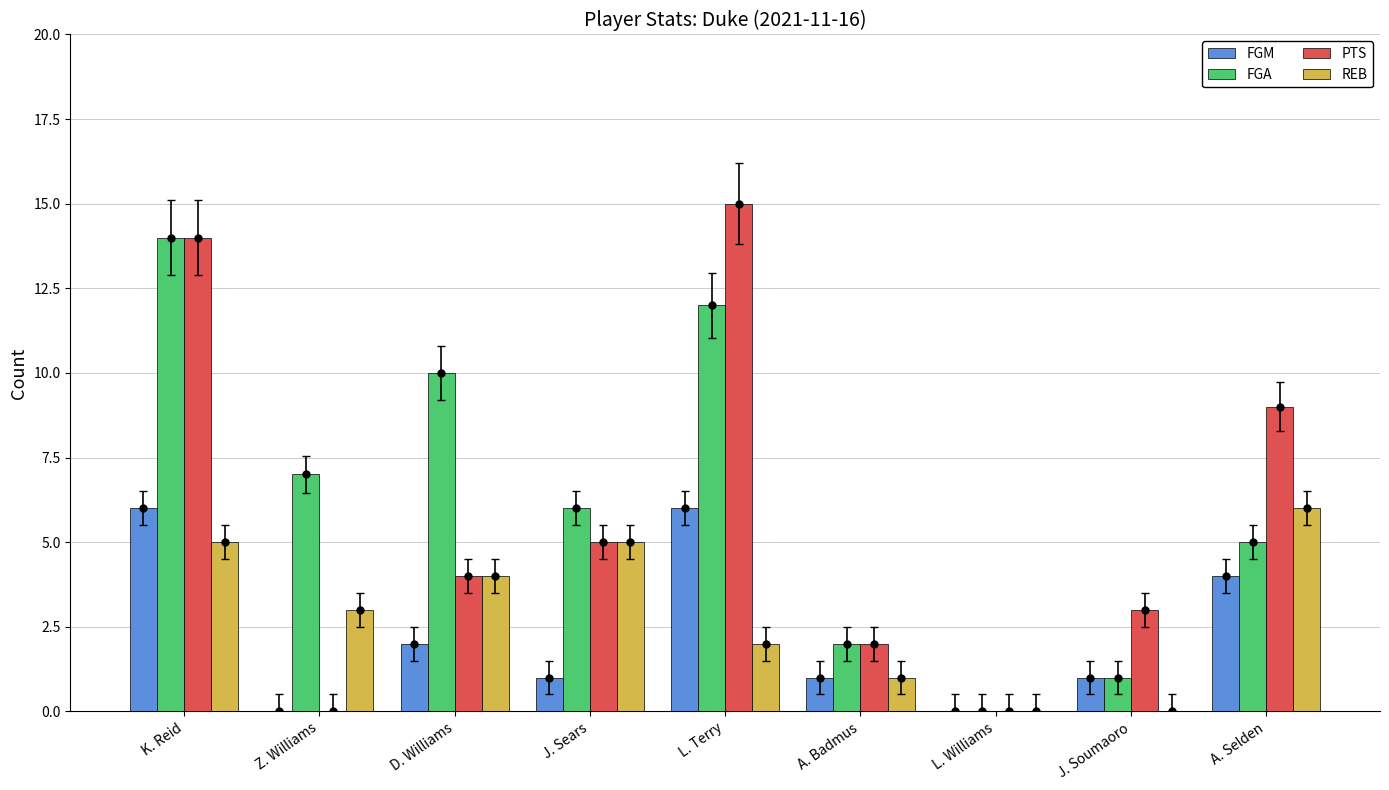

Which category has the highest value in the PTS series?

L. Terry